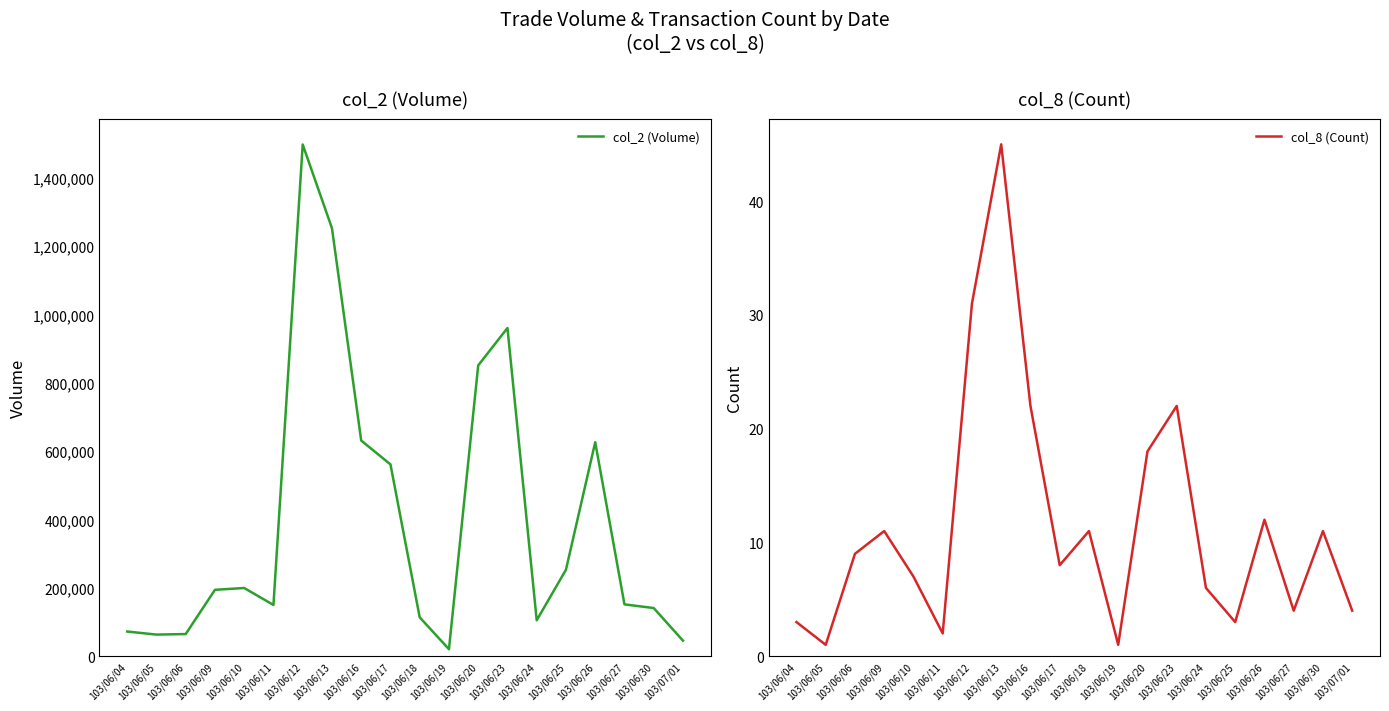

Reading left to right, extract all data points from this chart.

col_2 (Volume): 103/06/04=72200	103/06/05=63200	103/06/06=64800	103/06/09=194300	103/06/10=199570	103/06/11=150000	103/06/12=1497820	103/06/13=1252950	103/06/16=631260	103/06/17=561560	103/06/18=113690	103/06/19=20400	103/06/20=851230	103/06/23=960760	103/06/24=105160	103/06/25=253000	103/06/26=626340	103/06/27=151660	103/06/30=140930	103/07/01=45480
col_8 (Count): 103/06/04=3	103/06/05=1	103/06/06=9	103/06/09=11	103/06/10=7	103/06/11=2	103/06/12=31	103/06/13=45	103/06/16=22	103/06/17=8	103/06/18=11	103/06/19=1	103/06/20=18	103/06/23=22	103/06/24=6	103/06/25=3	103/06/26=12	103/06/27=4	103/06/30=11	103/07/01=4